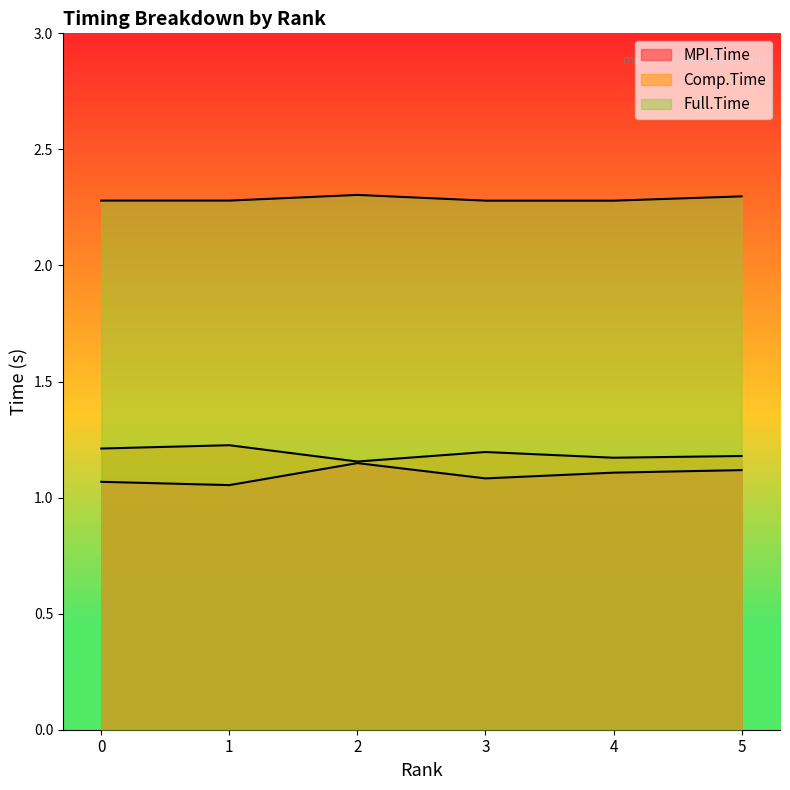

Where is the first local maximum for Full.Time?

2